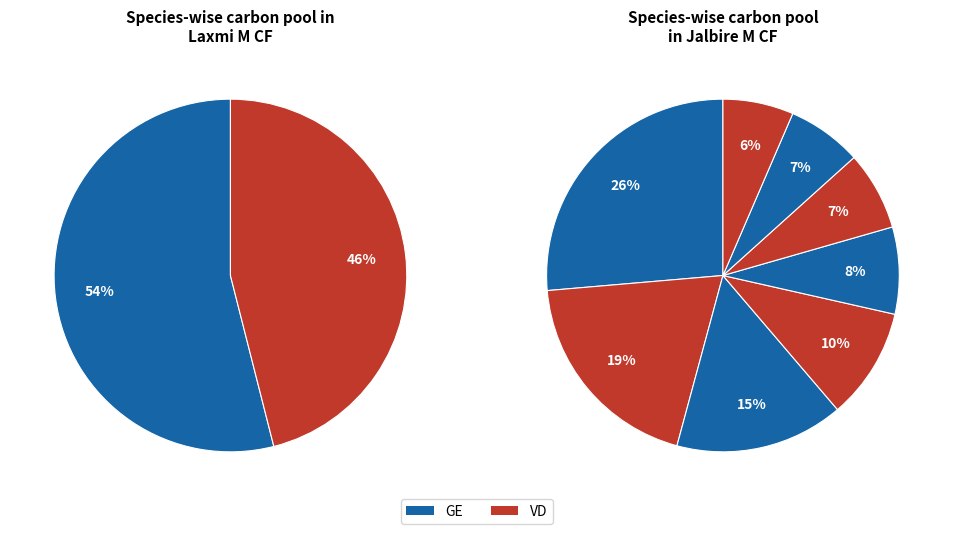

How many segments does this pie chart have?

10